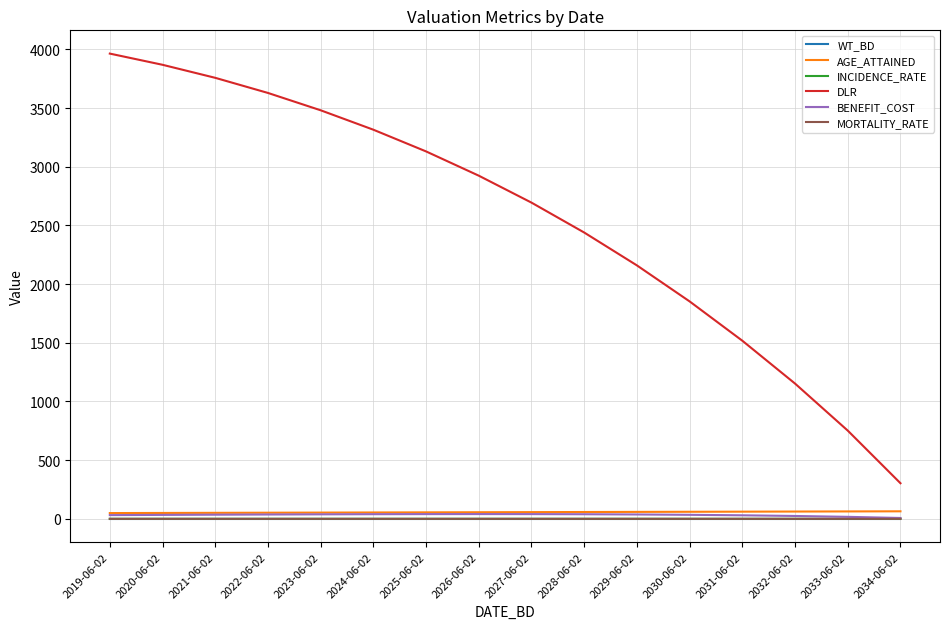

What is the greatest value displayed?

3963.6